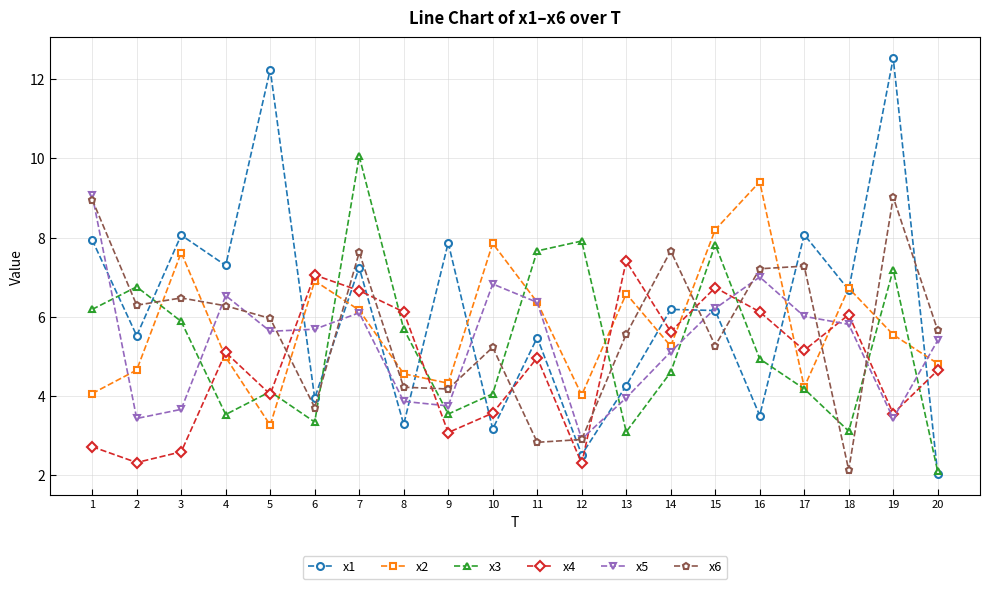

At which category is the sum across all series the highest?

7